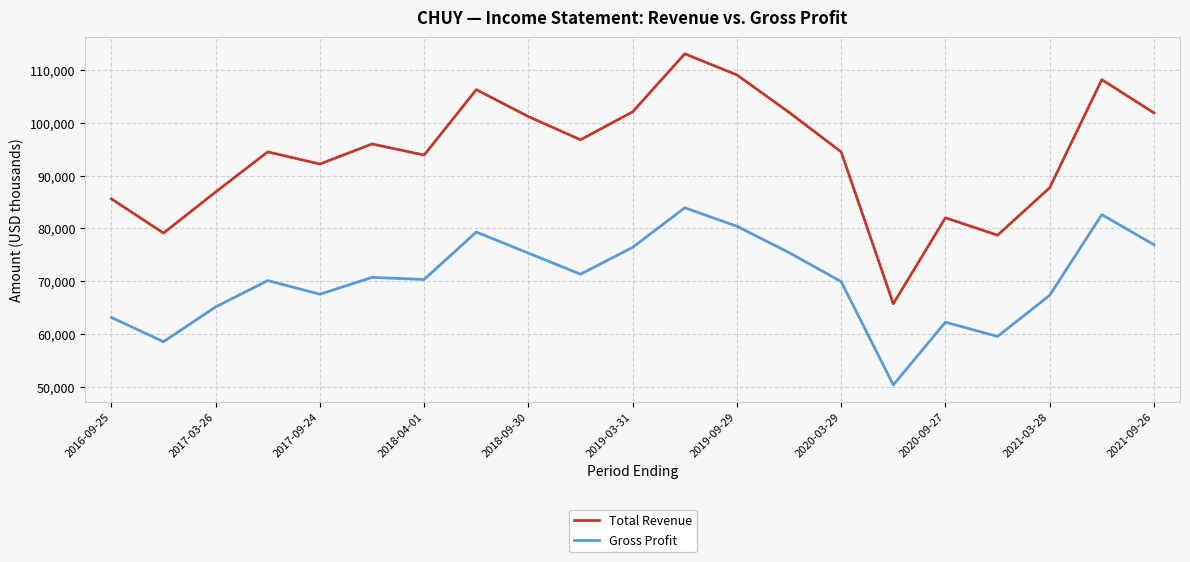

At how many categories does at least one series exceed 82356?

17